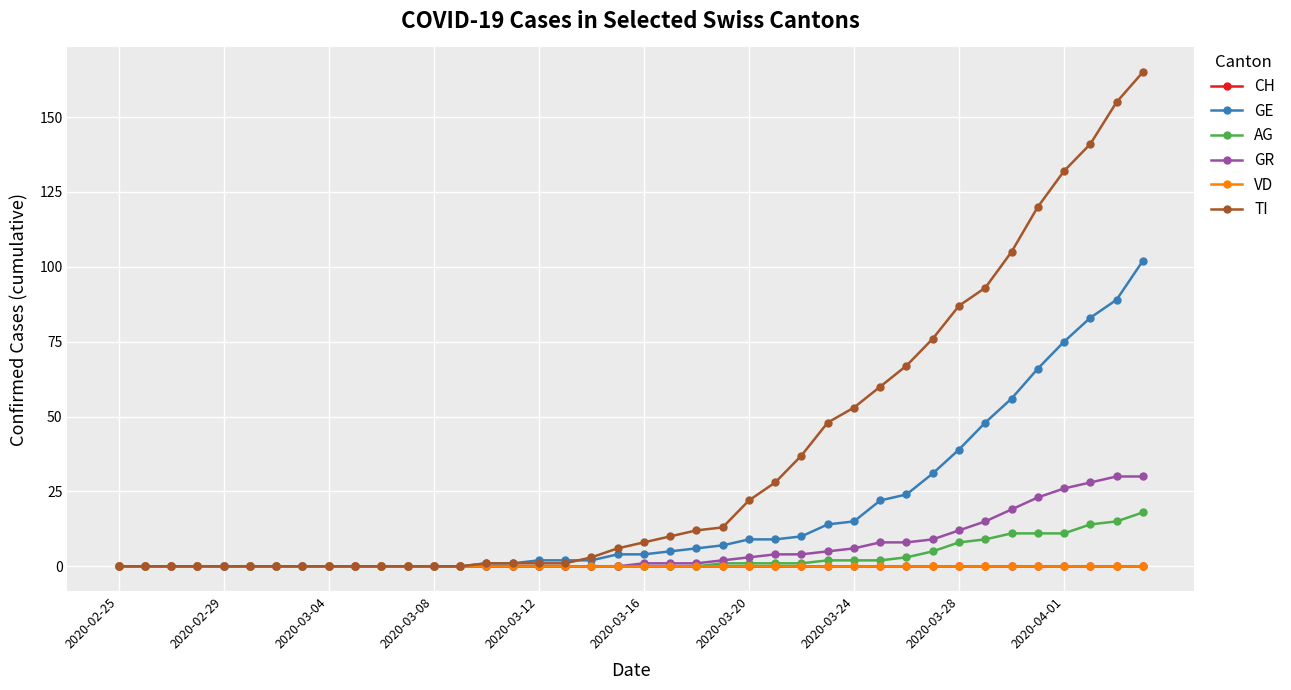

Is this an area chart (filled region under the line)?

No